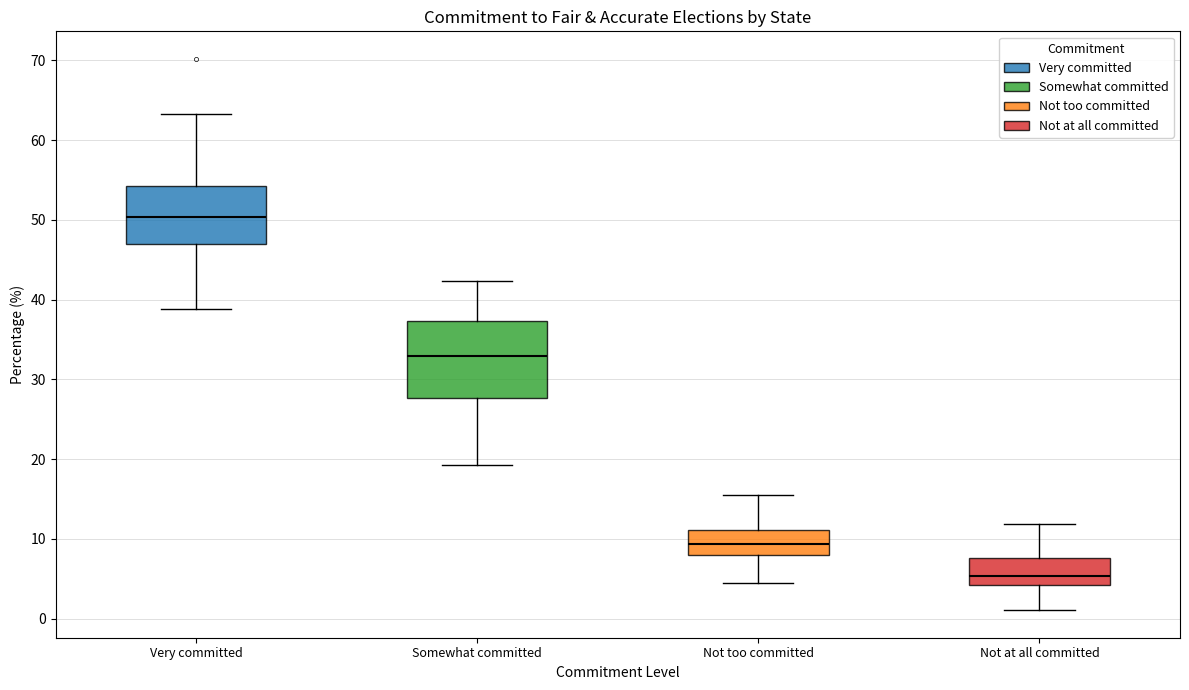

Reading left to right, transcribe this box plot: for each box, give where its median line is, the range the box spans, and where its two whiskers end, as read against the y-axis. The values are not printed on the chart, so give them approximately, as read against the axis.

Very committed: median 50, box 47 to 54, whiskers 39 to 63
Somewhat committed: median 33, box 28 to 37, whiskers 19 to 42
Not too committed: median 9, box 8 to 11, whiskers 5 to 16
Not at all committed: median 5, box 4 to 8, whiskers 1 to 12